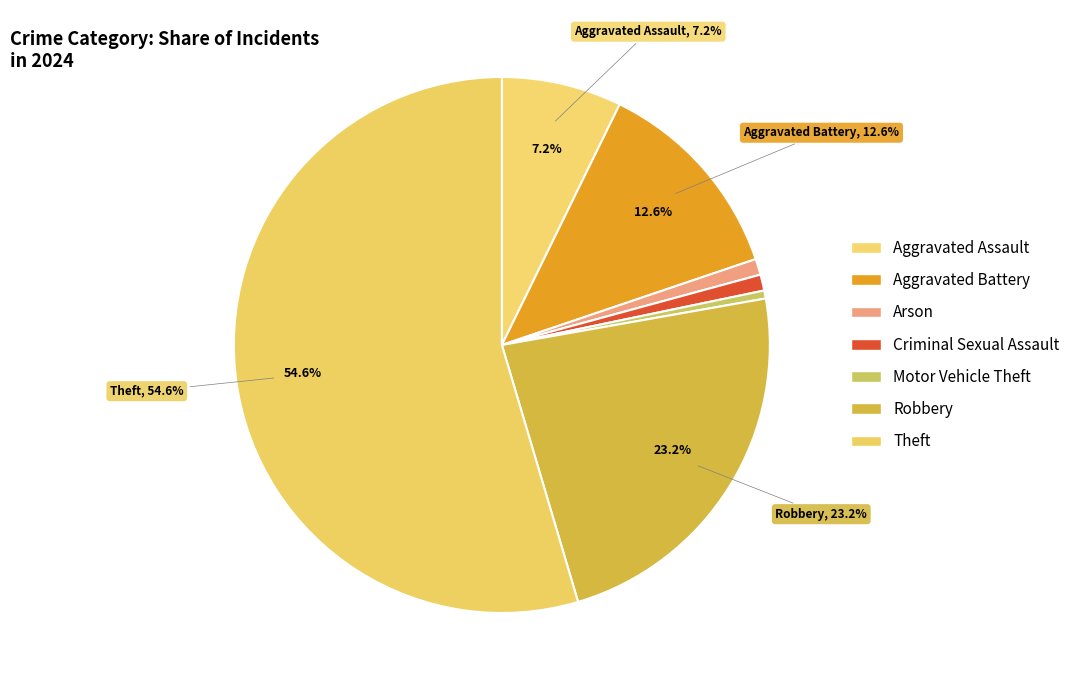

Which has a higher value, Criminal Sexual Assault or Theft?

Theft